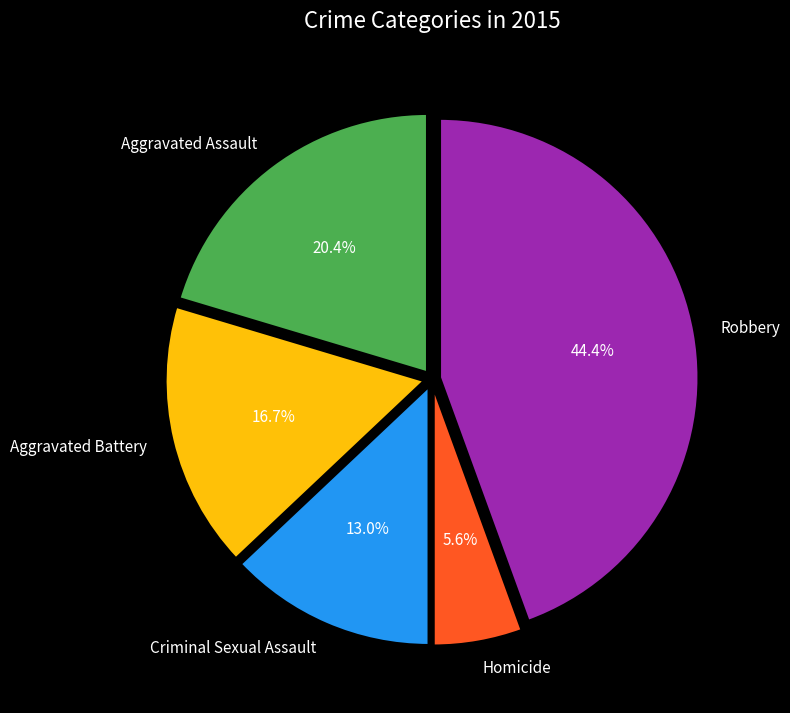

How much of the chart is everything except Aggravated Battery?

83.3%